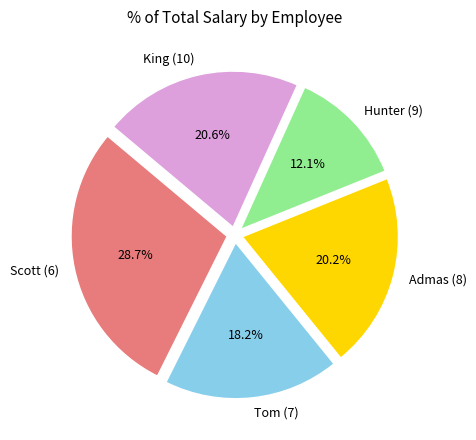

True or false: Hunter (9) accounts for 1% of the total.

False